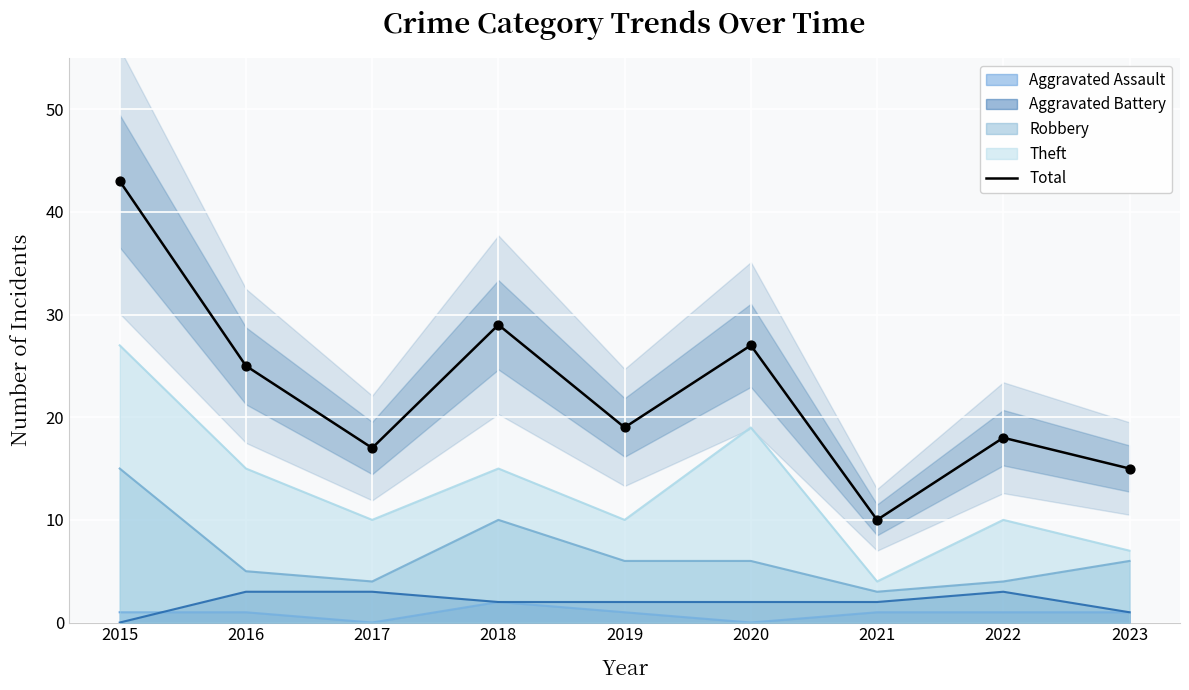

What is the ratio of the value at 2016 to the value at 2022?

1.4